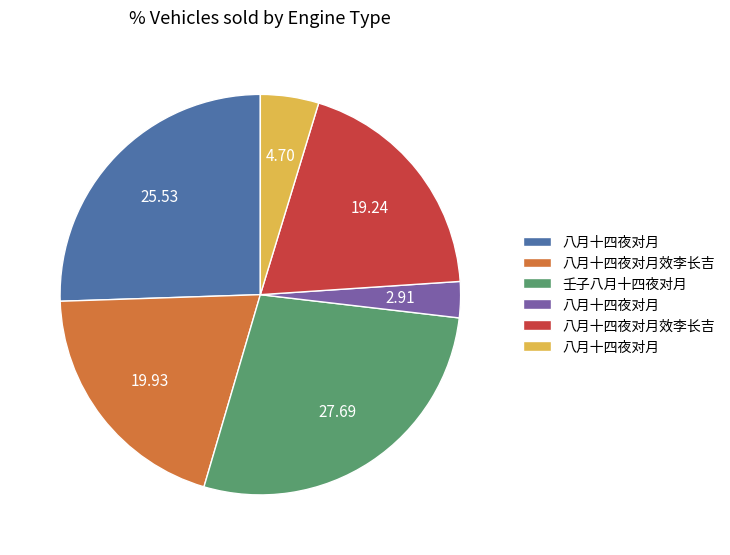

Is there any slice that represents more than half of the pie?

No